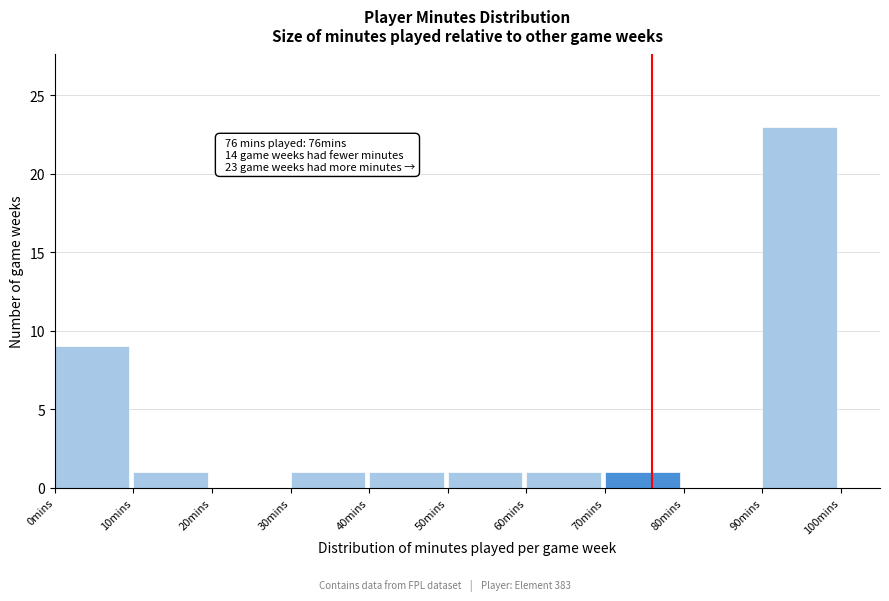

Which range on the x-axis has the tallest bar?

90 to 100